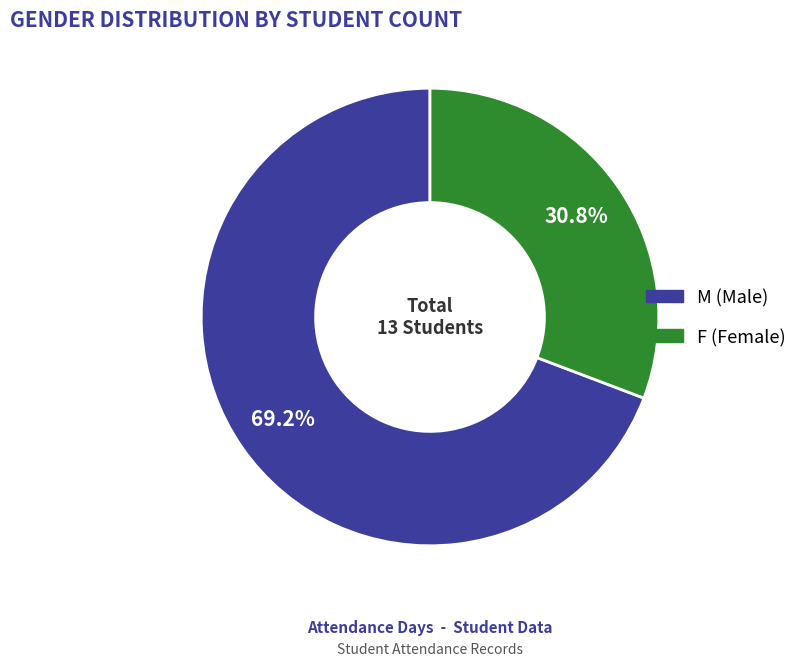

To the nearest percent, what is the average slice percentage?

50%